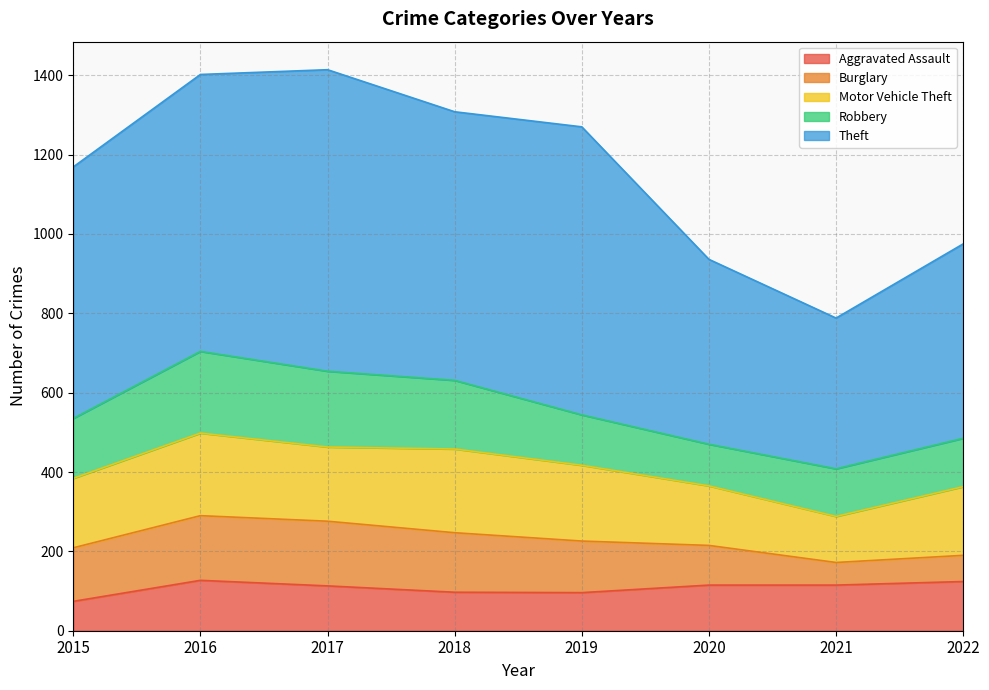

In Robbery, how many points are lower than both neighbors (excluding endpoints)?

1